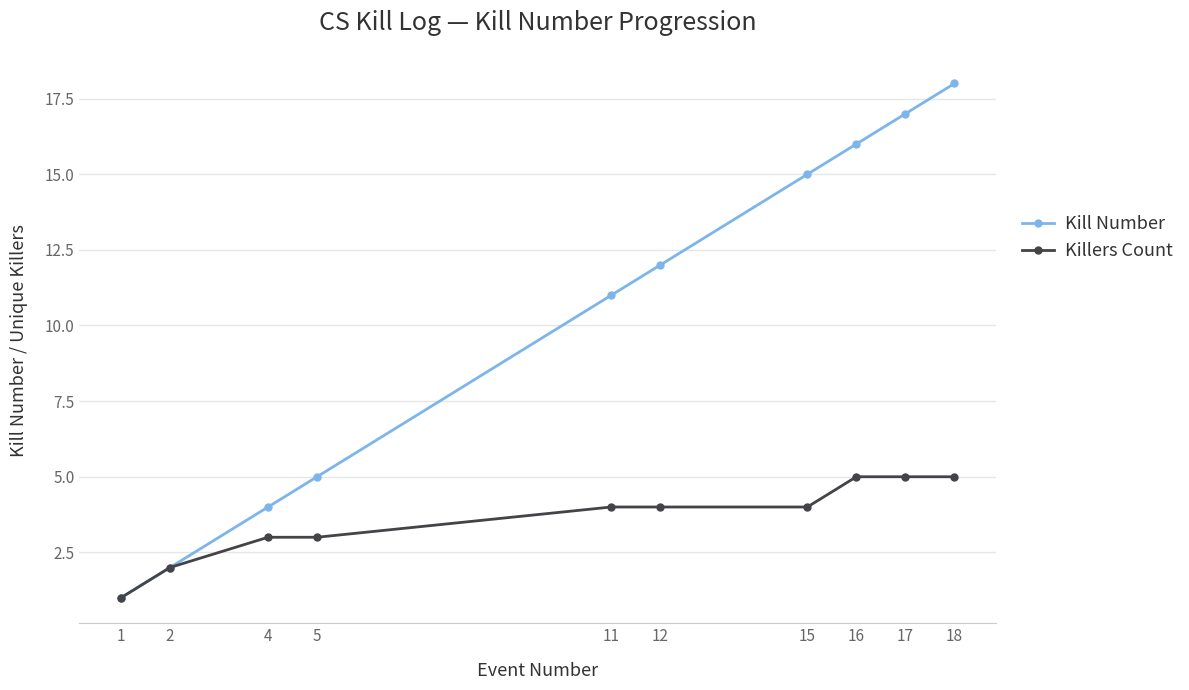

What is the average value of the Killers Count series?

4